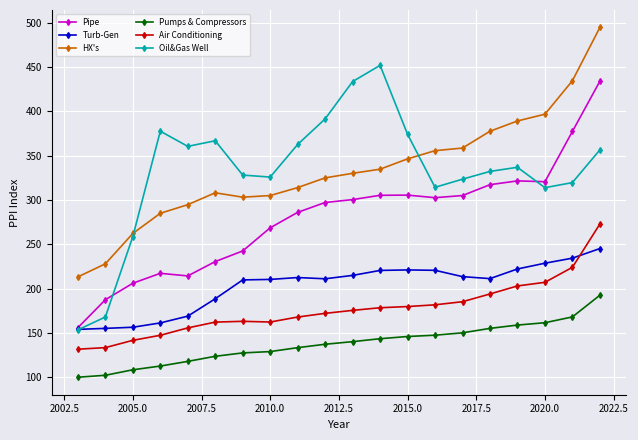

What is the highest value of the Pipe series?

434.1